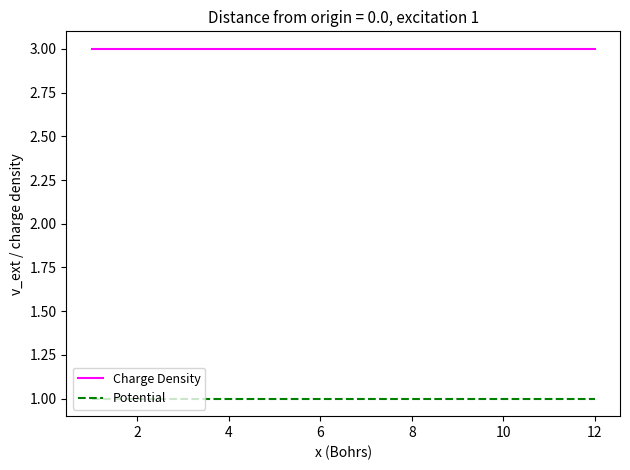

True or false: Charge Density and Potential intersect in this chart.

False